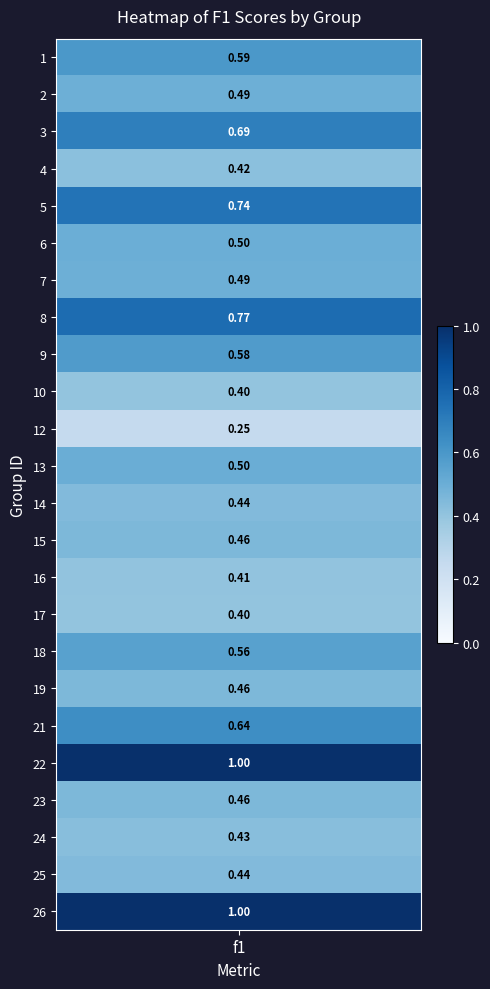

What is the sum of all values?

13.1